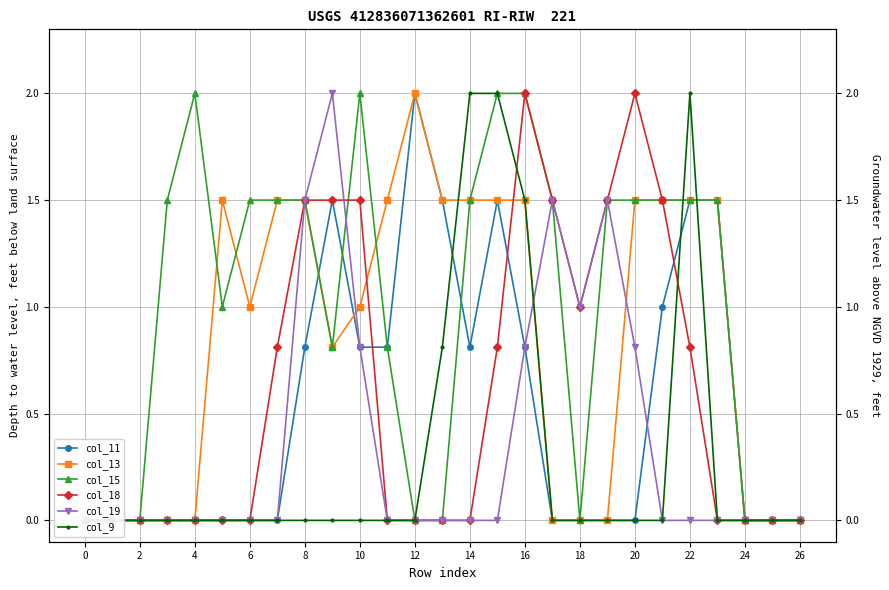

What is the difference between the second highest and minimum values in the col_11 series?

1.5